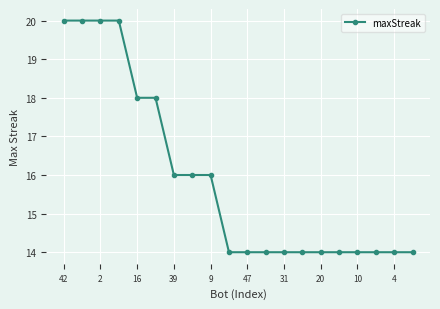

What is the greatest value displayed?

20